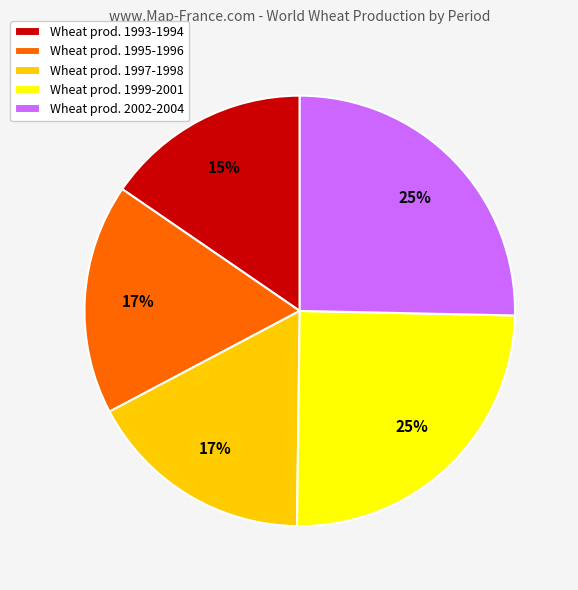

Is there any slice that represents more than half of the pie?

No